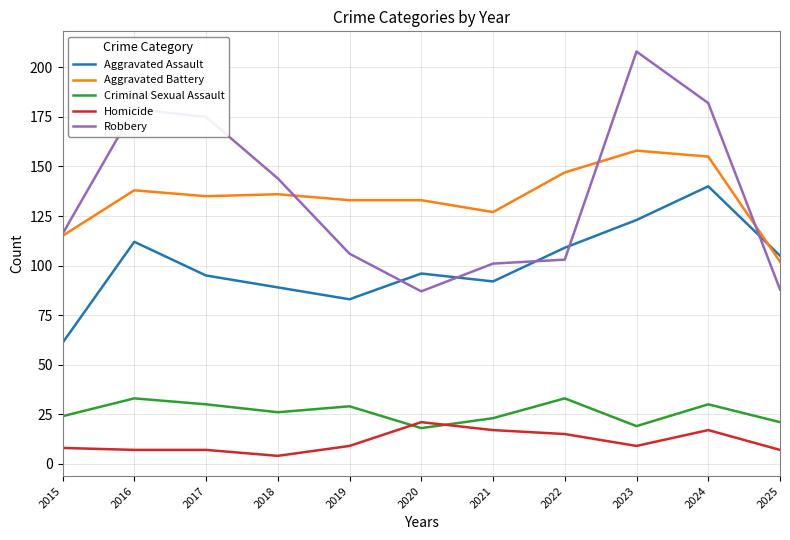

What is the difference between the maximum and minimum values in the Aggravated Battery series?

56